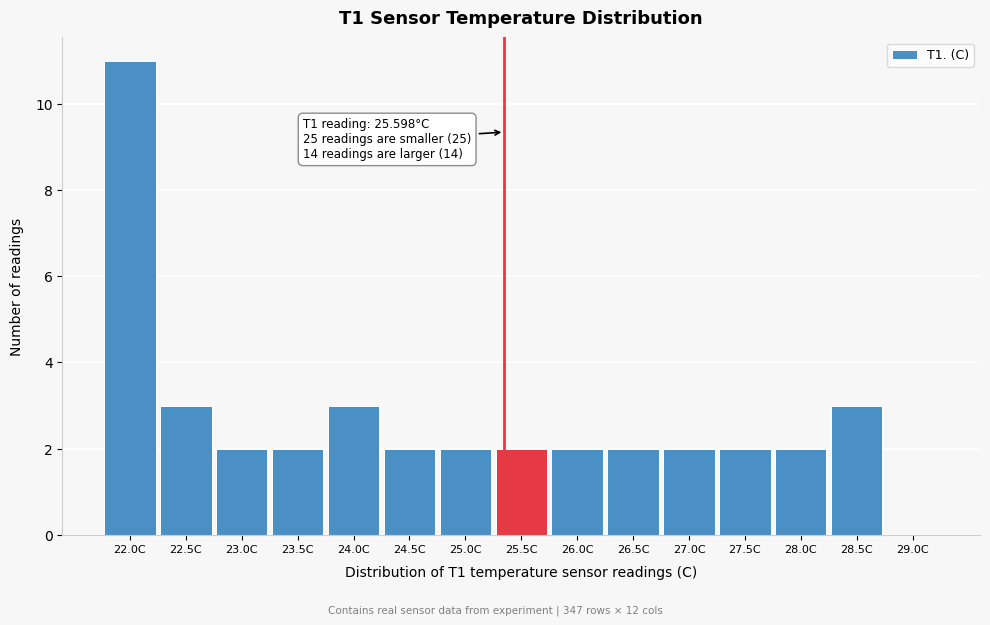

Reading left to right, extract all data points from this chart.

22.0C=11	22.5C=3	23.0C=2	23.5C=2	24.0C=3	24.5C=2	25.0C=2	25.5C=2	26.0C=2	26.5C=2	27.0C=2	27.5C=2	28.0C=2	28.5C=3	29.0C=0